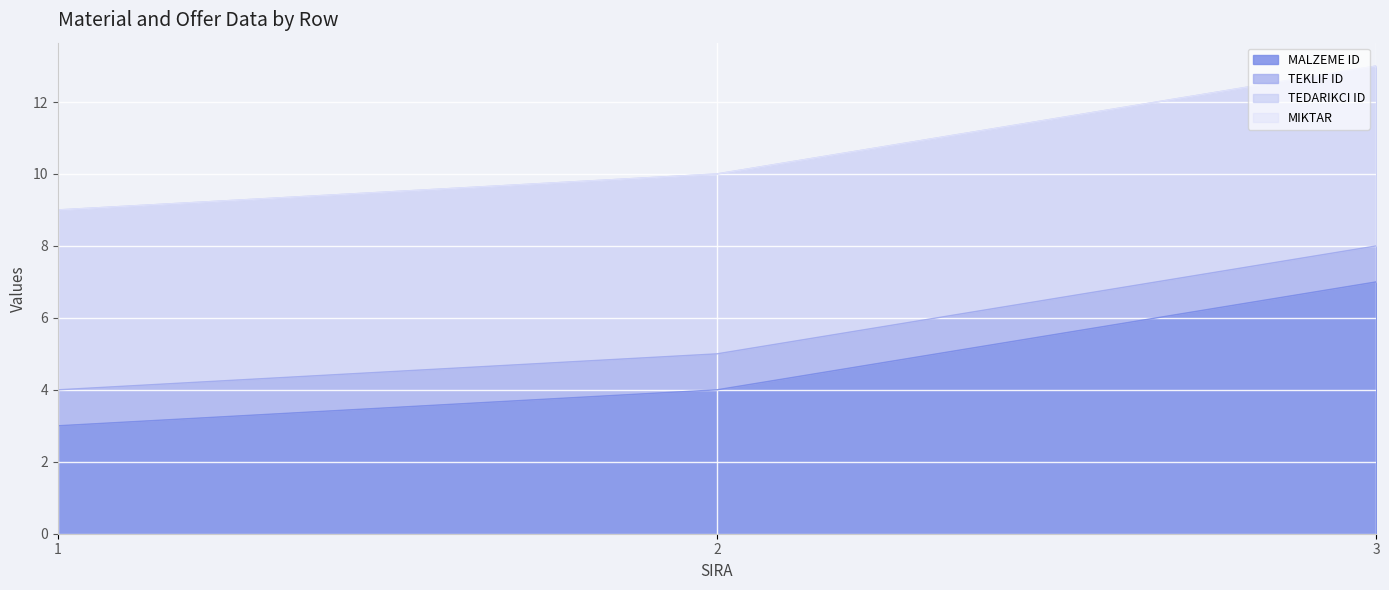

Reading left to right, extract all data points from this chart.

MALZEME ID: 1=3	2=4	3=7
TEKLIF ID: 1=1	2=1	3=1
TEDARIKCI ID: 1=5	2=5	3=5
MIKTAR: 1=0	2=0	3=0